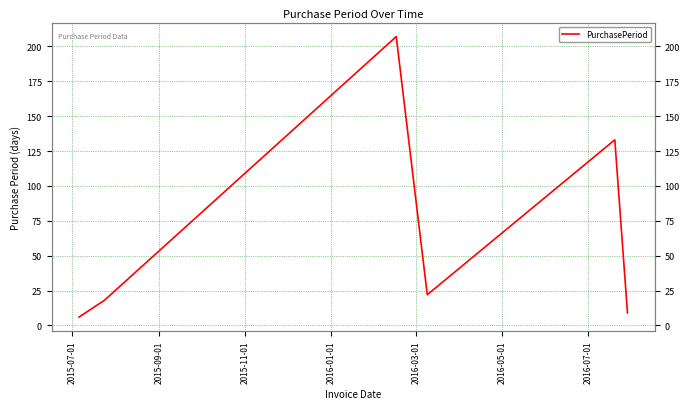

Which category has the lowest value across all series?

2015-07-01